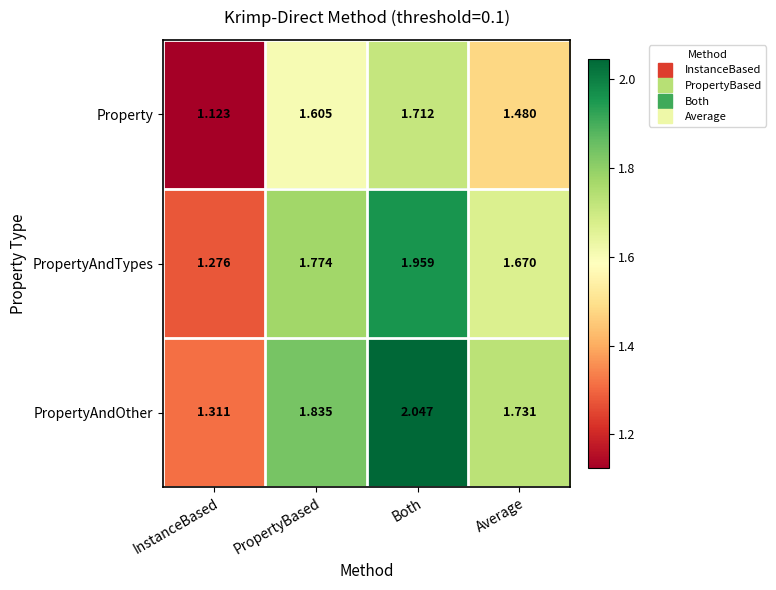

Which series has the widest spread of values?

PropertyAndOther